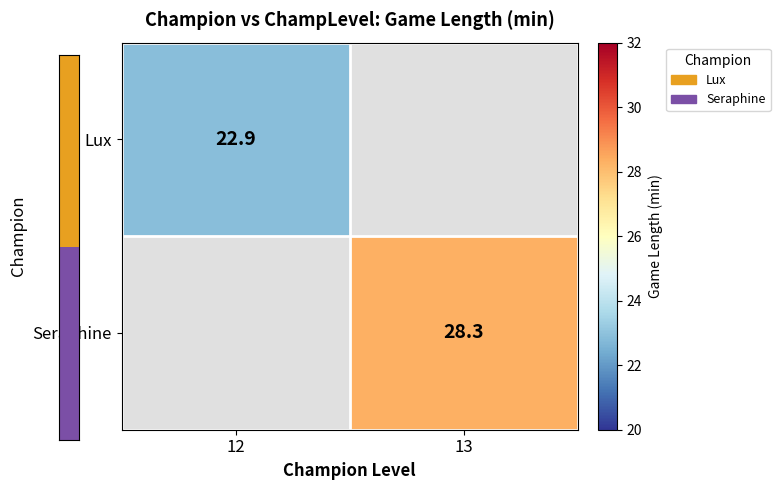

True or false: Seraphine has a value of 43.7 at 13.

False